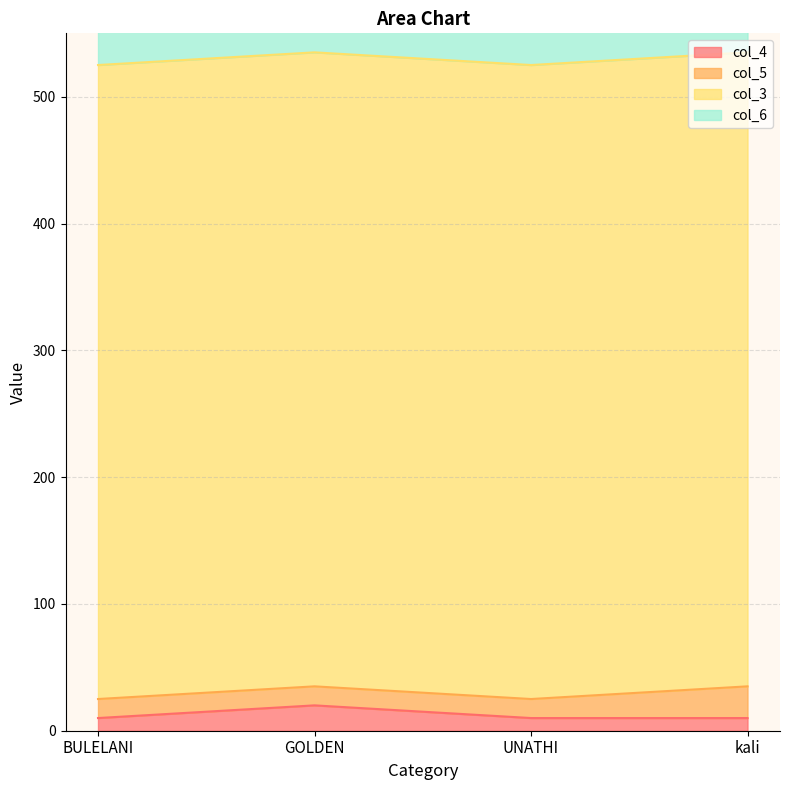

What is the difference between the col_4 values at GOLDEN and UNATHI?

10